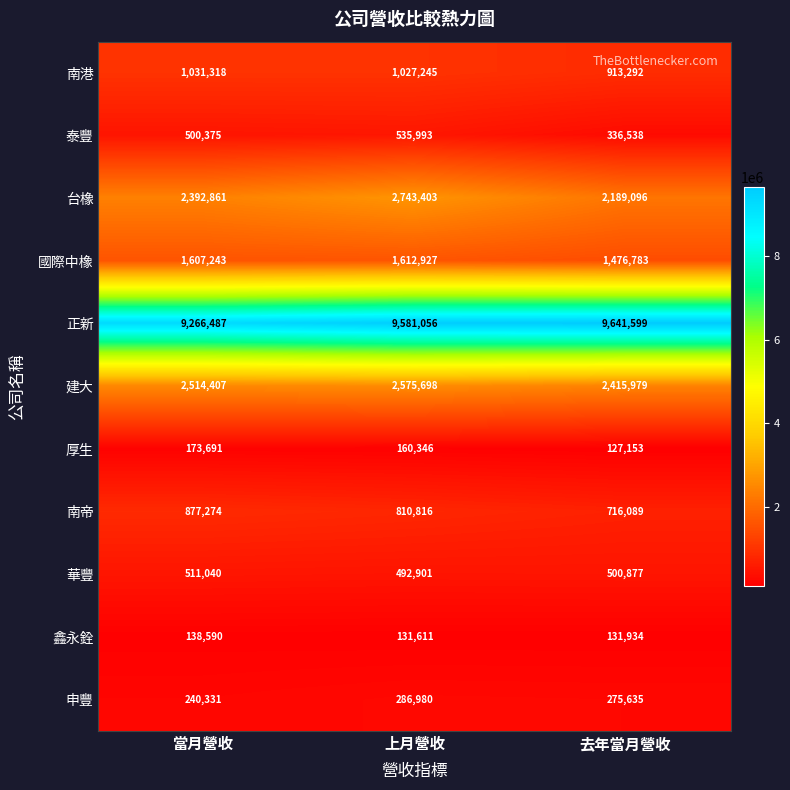

At how many categories does at least one series exceed 2271828?

3